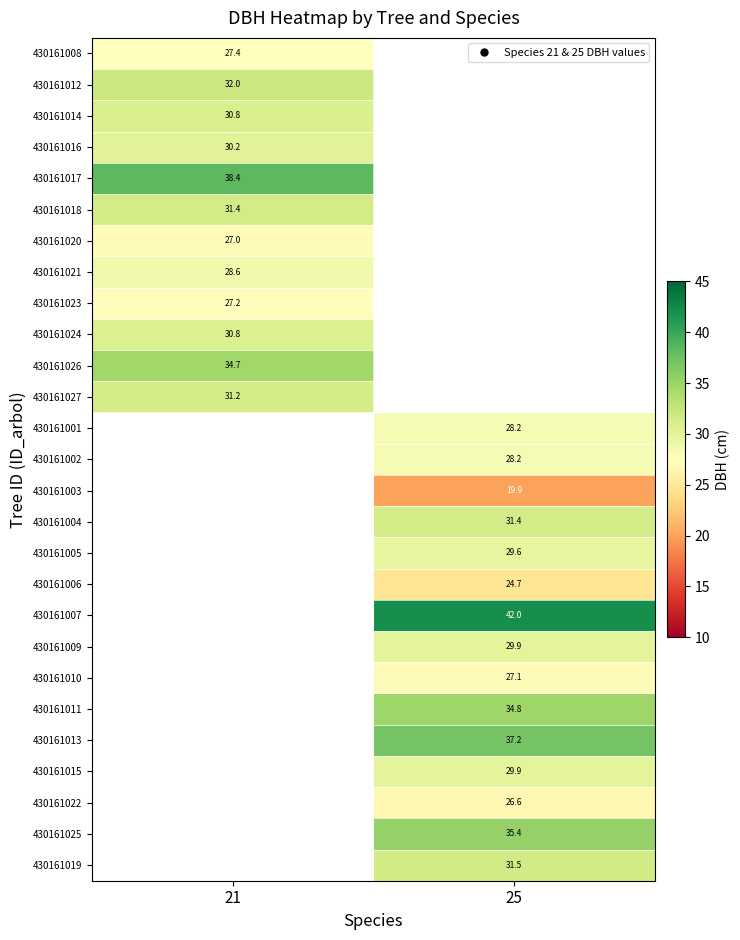

How many positive values does the 430161008 series have?

1